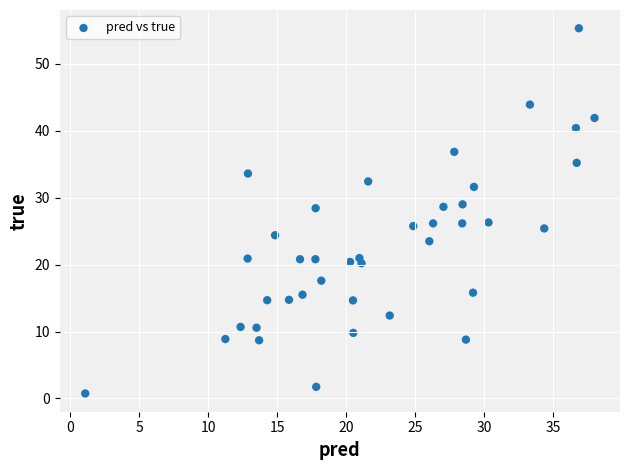

What is the range of Y values (max minus min)?

54.5